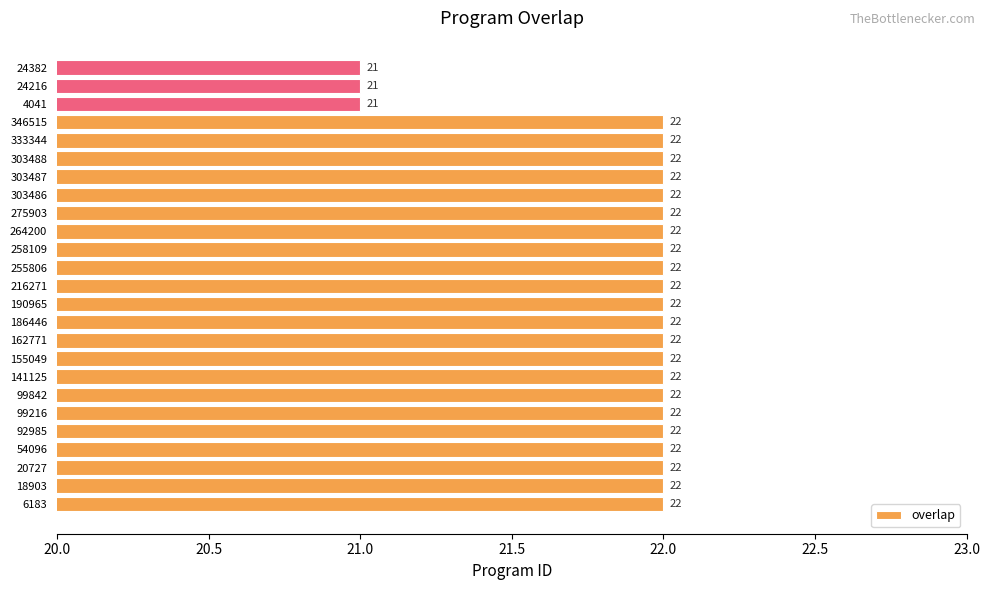

Between 333344 and 24382, which is larger?

333344